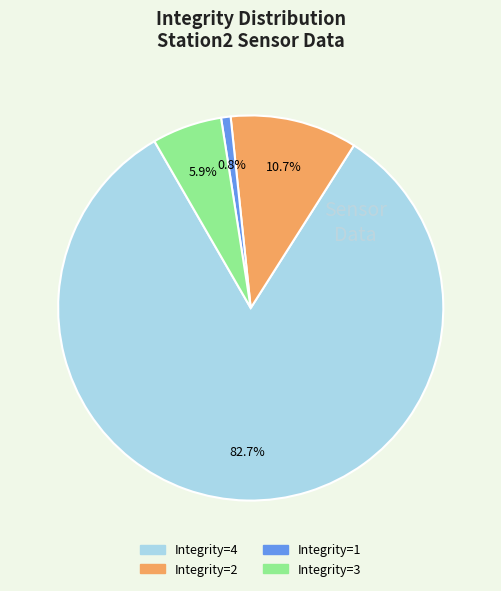

How many segments does this pie chart have?

4